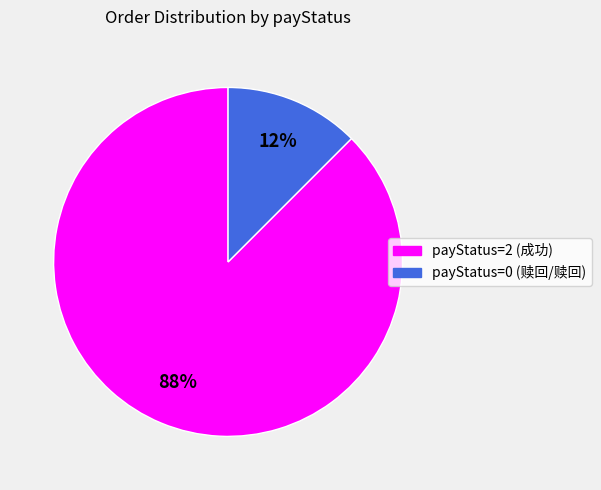

Which slice is the smallest?

payStatus=0 (赎回/赎回)